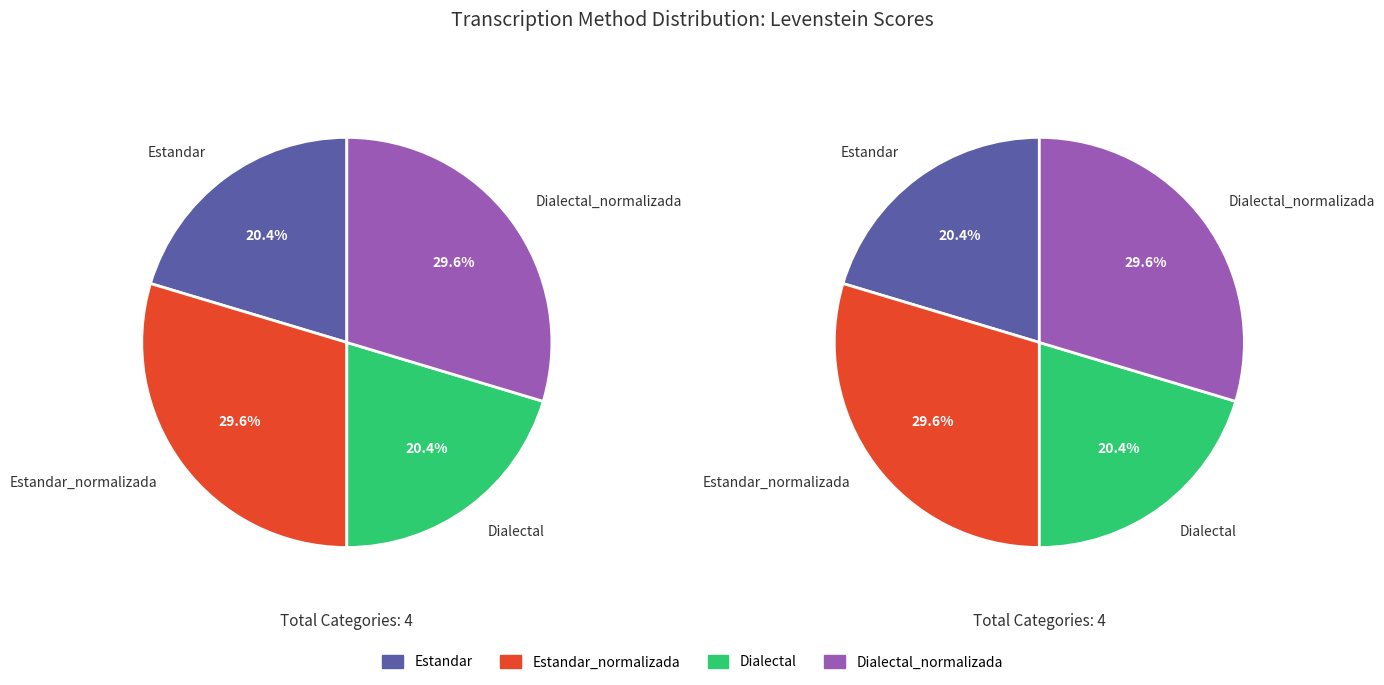

To the nearest percent, what is the difference between the Dialectal and Dialectal_normalizada slice percentages?

9%